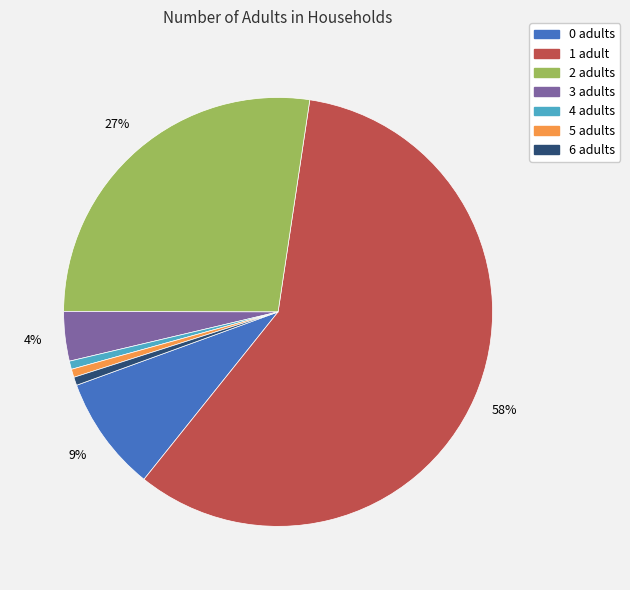

How many segments does this pie chart have?

7